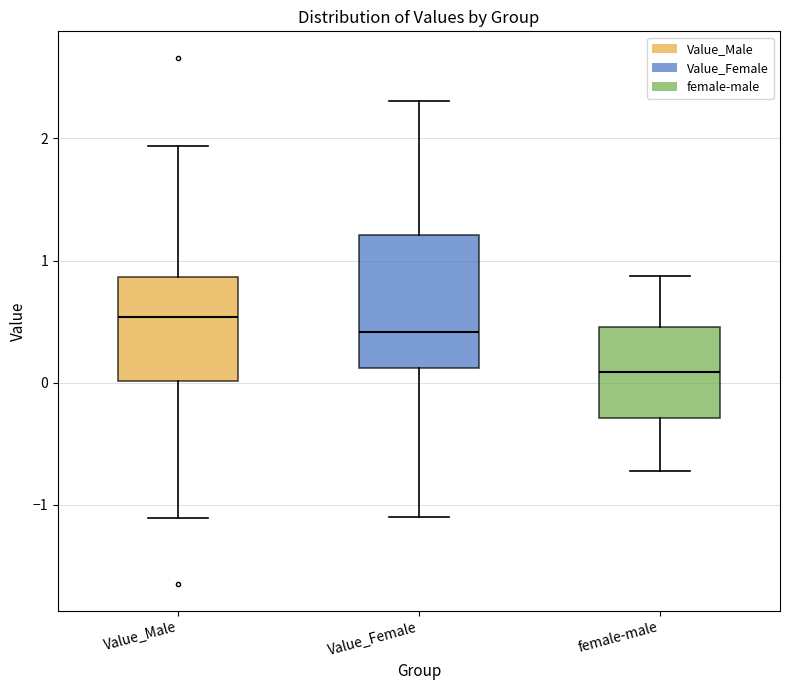

Comparing the boxes themselves (not the whiskers), which one is the tallest?

Value_Female